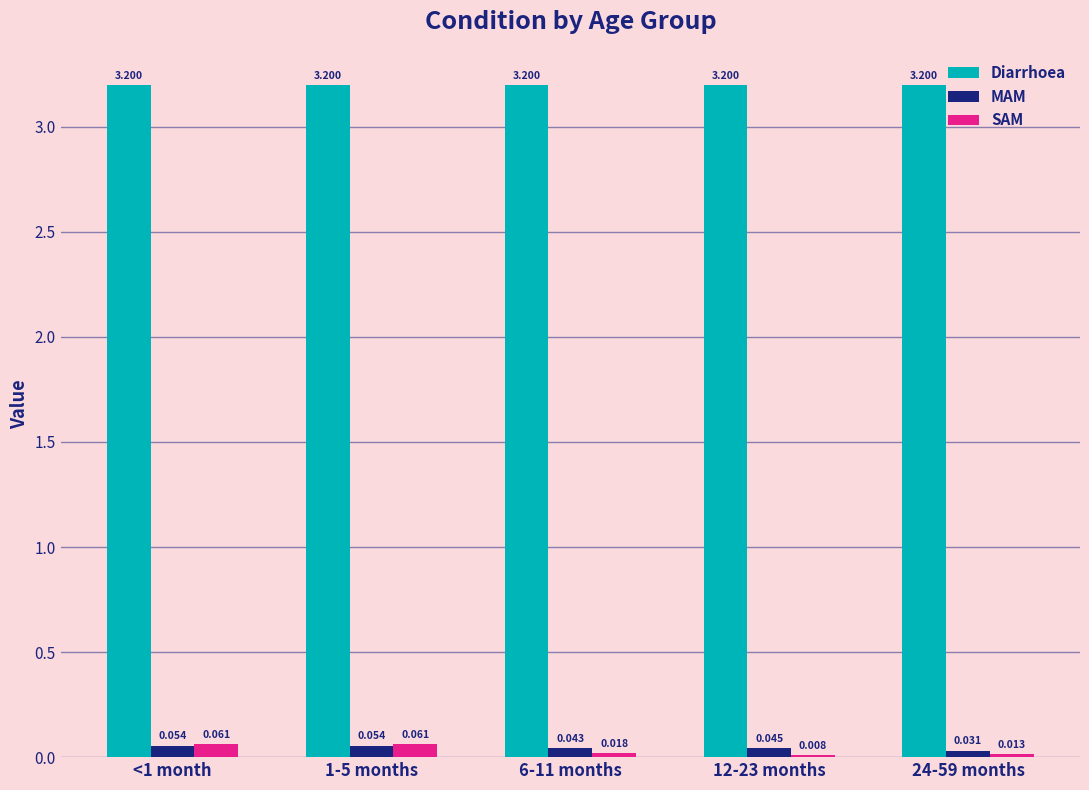

What is the maximum value shown in the chart?

3.2